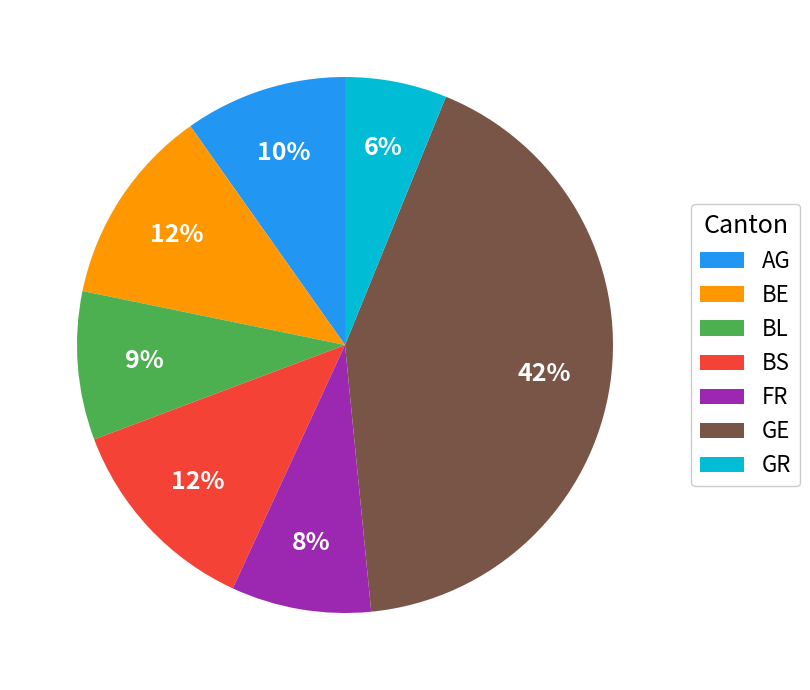

Approximately how many times larger is the value at BL compared to AG?

0.9